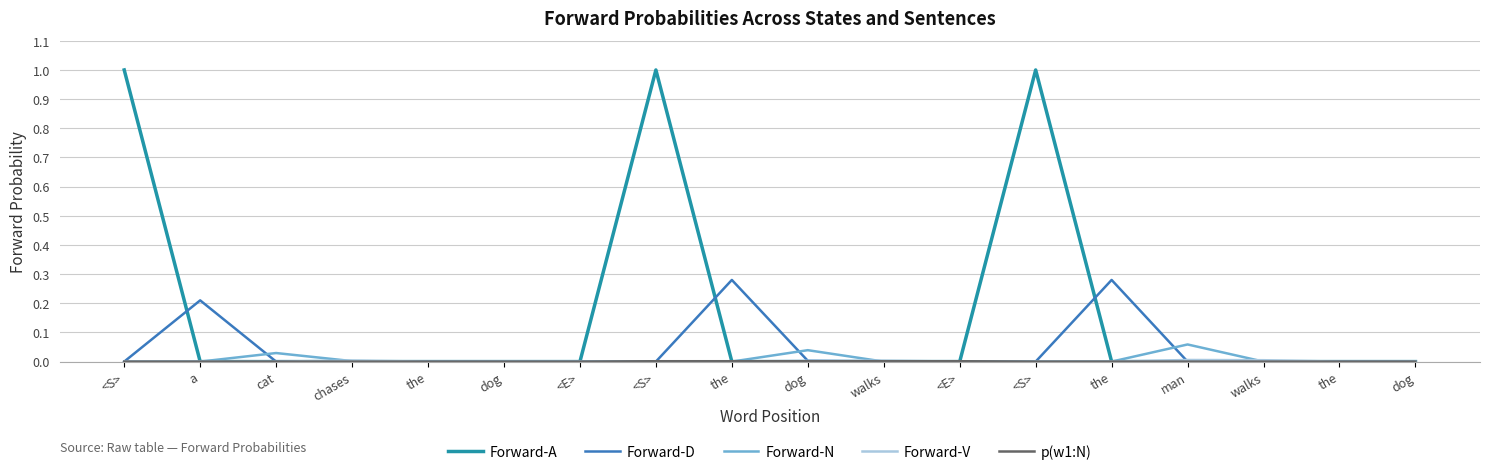

How many times do Forward-N and Forward-D cross each other?

6